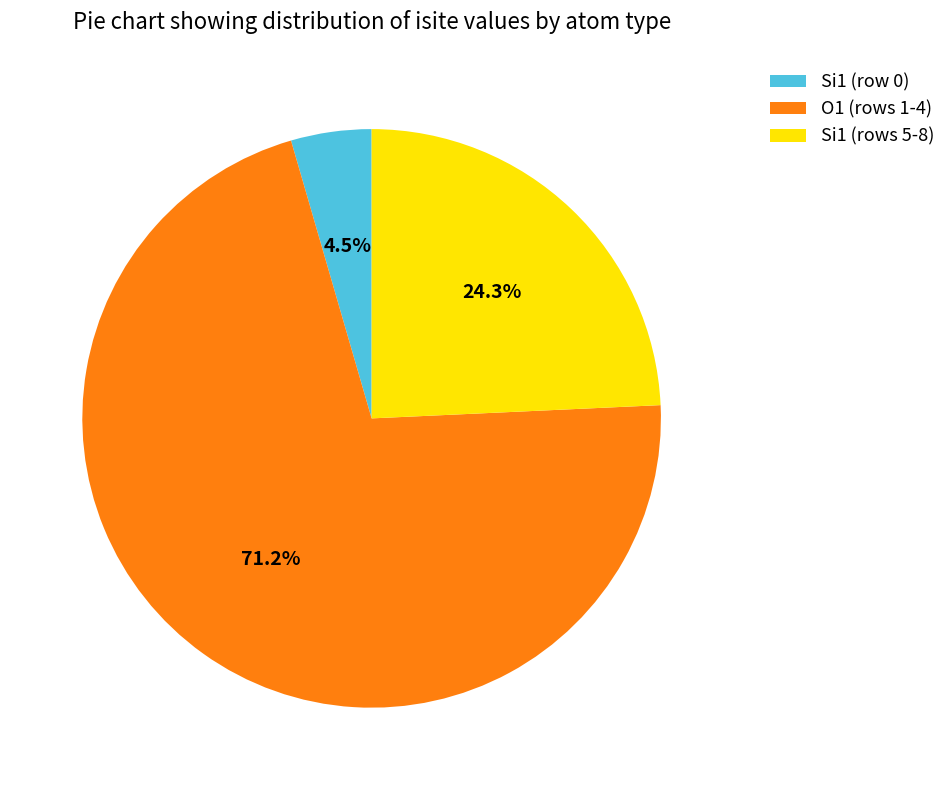

Is the sum of Si1 (rows 5-8) and Si1 (row 0) greater than half?

No